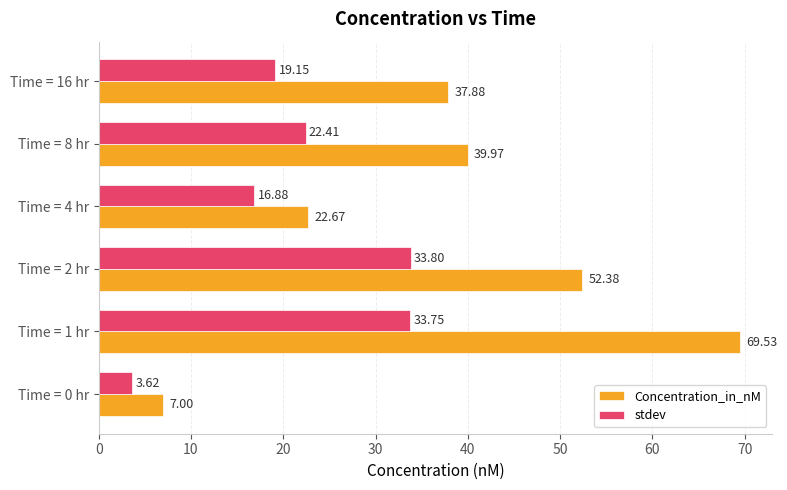

What is the difference between the highest and lowest values at Time = 16 hr?

18.7